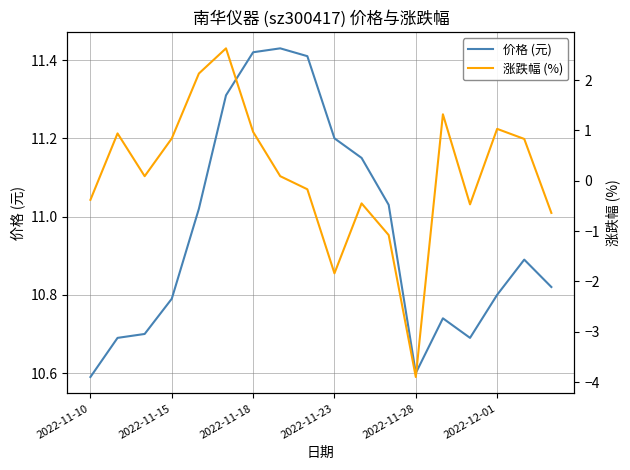

What is the sum of all 价格 (元) values?

197.3